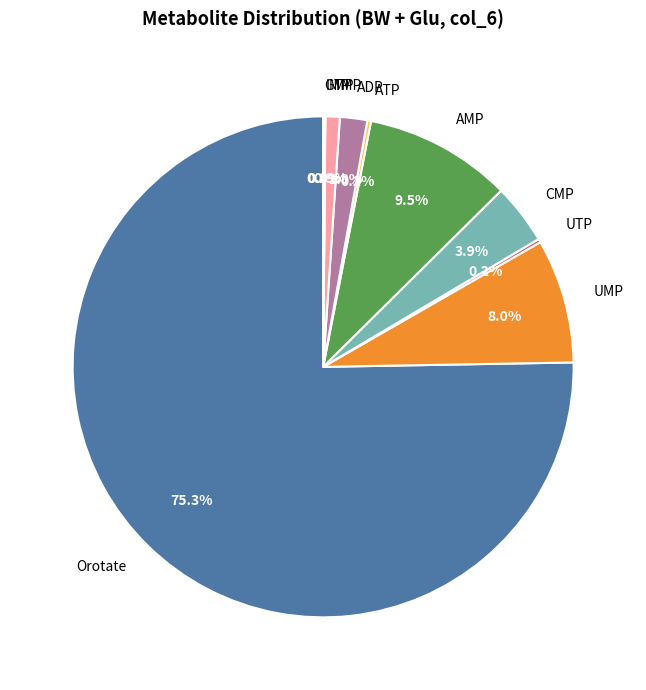

What percentage is NOT represented by TMP?

99.1%